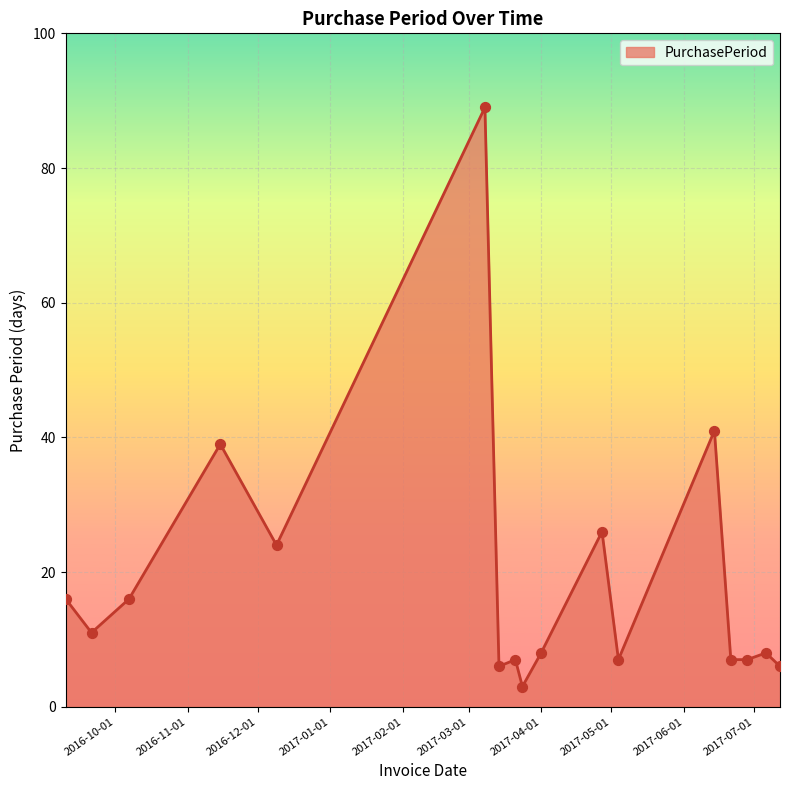

What is the minimum value shown in the chart?

3